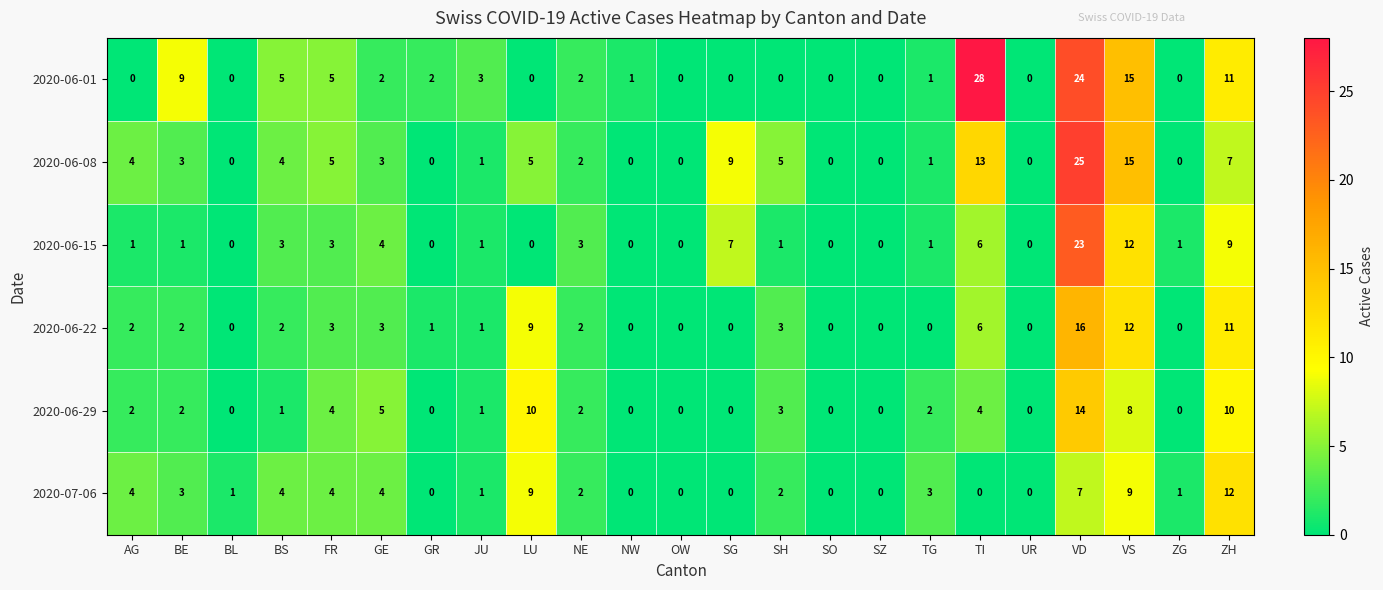

Which category has the highest value across all series?

TI